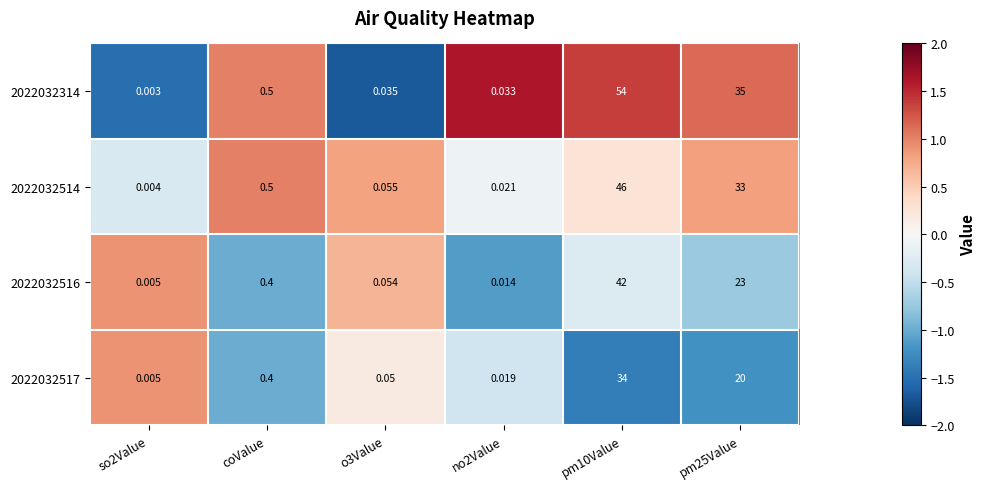

Is the value of 2022032514 at pm25Value greater than the value of 2022032517 at o3Value?

Yes